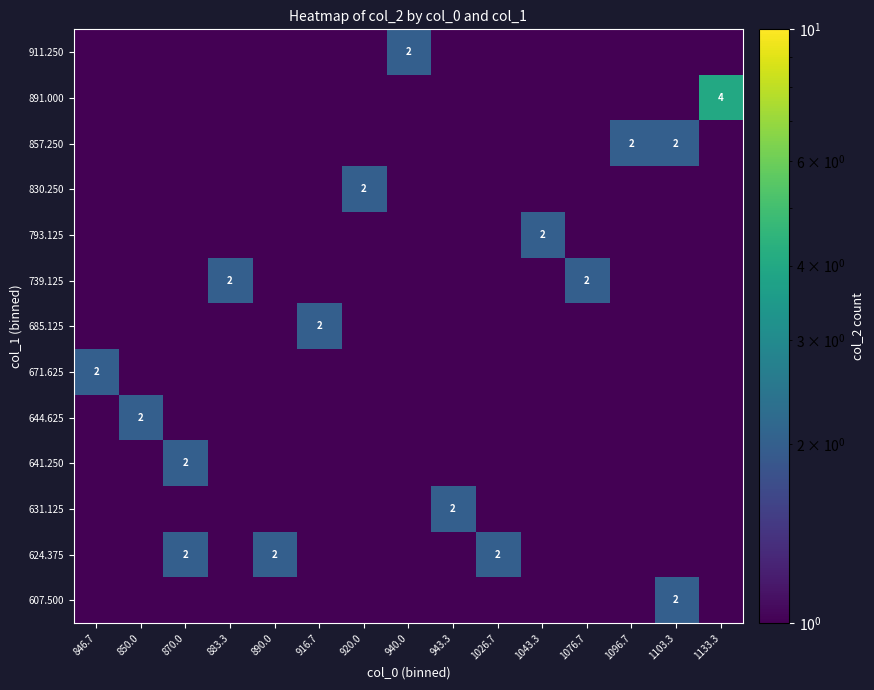

Is it true that 911.250 equals 0.8 at 1043.3?

False